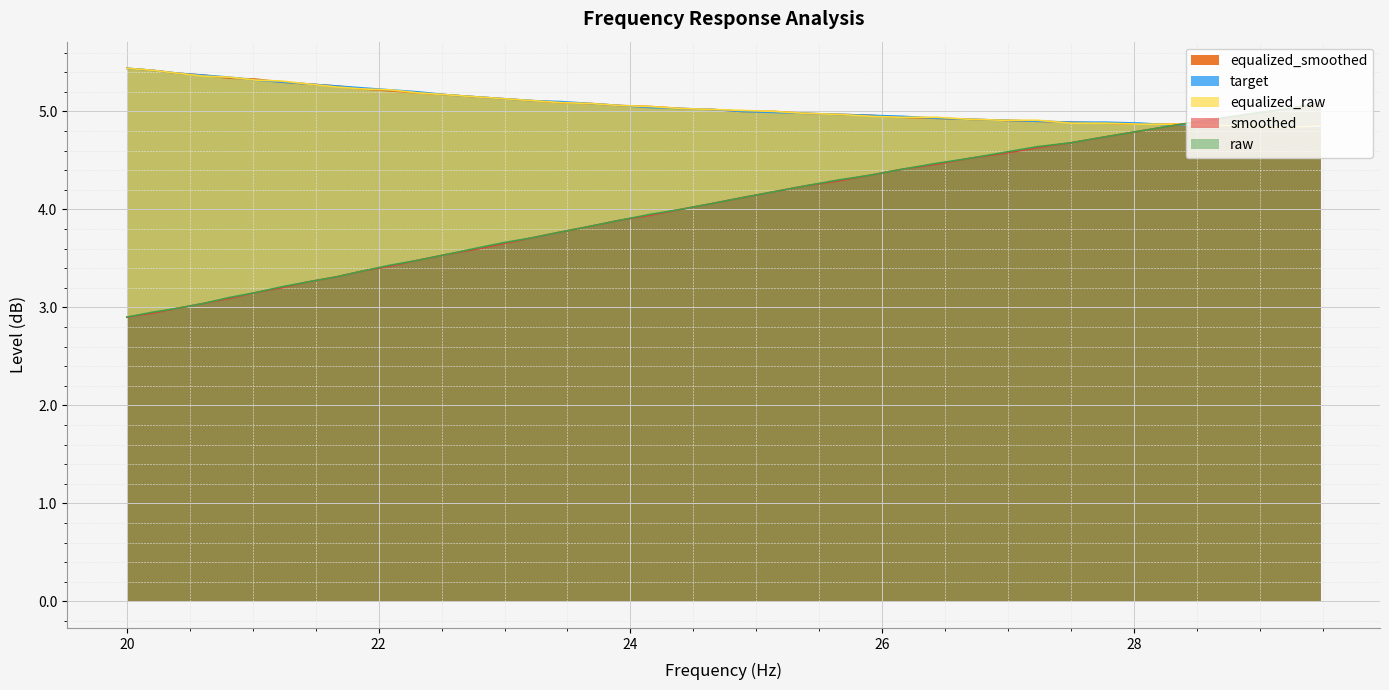

What is the highest value of the equalized_smoothed series?

5.4